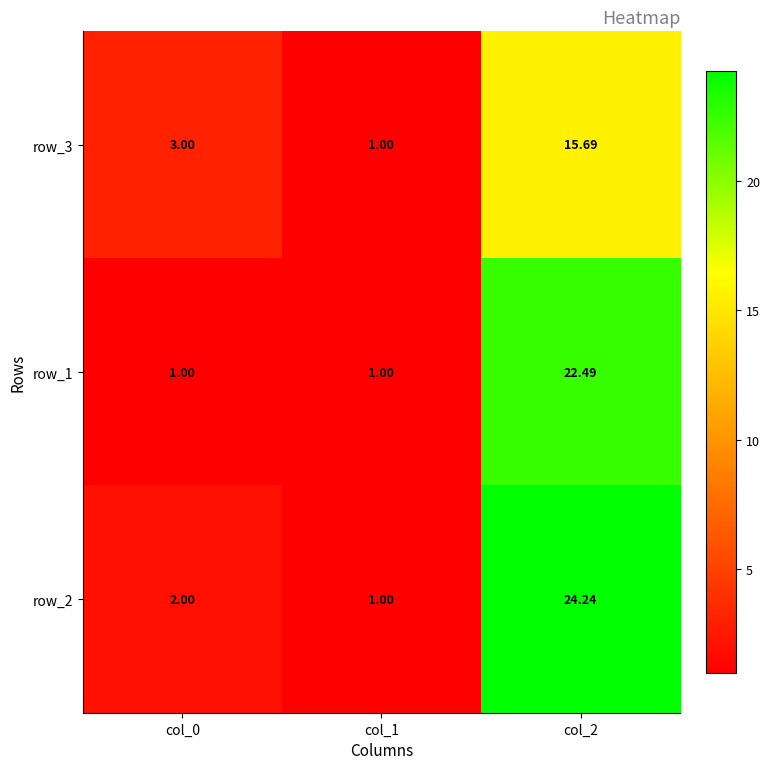

Reading left to right, list all the values displayed in this chart.

row_3: col_0=3.0	col_1=1.0	col_2=15.7
row_1: col_0=1.0	col_1=1.0	col_2=22.5
row_2: col_0=2.0	col_1=1.0	col_2=24.2